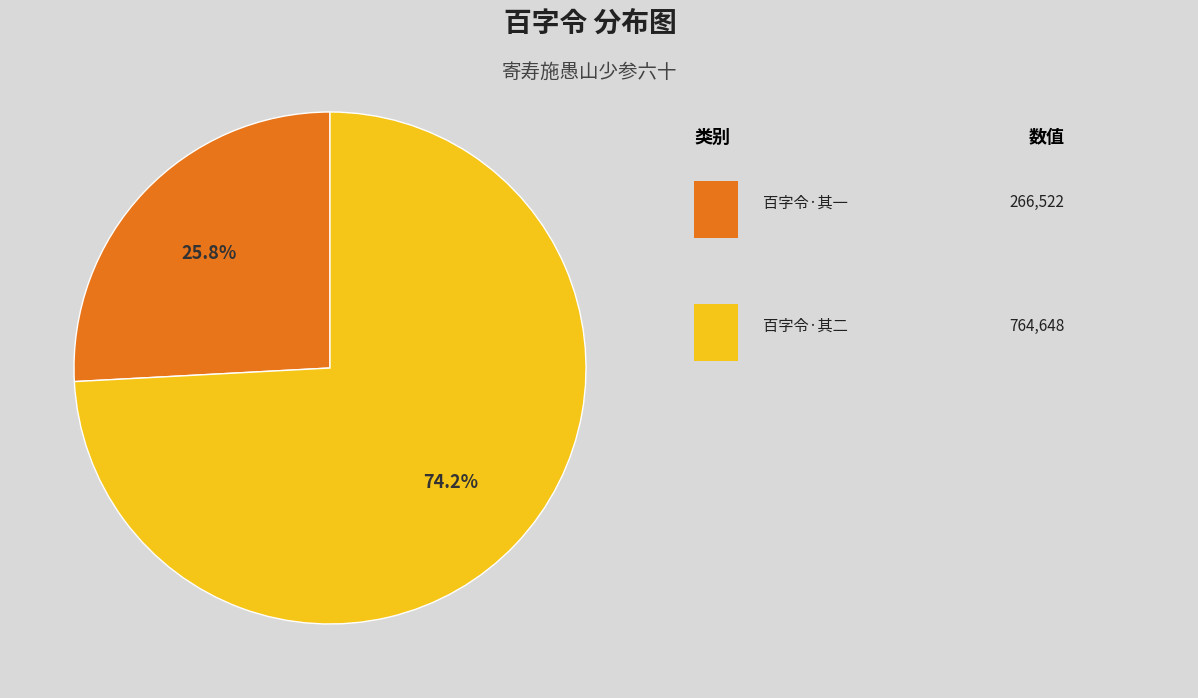

Is there a majority slice in this chart?

Yes